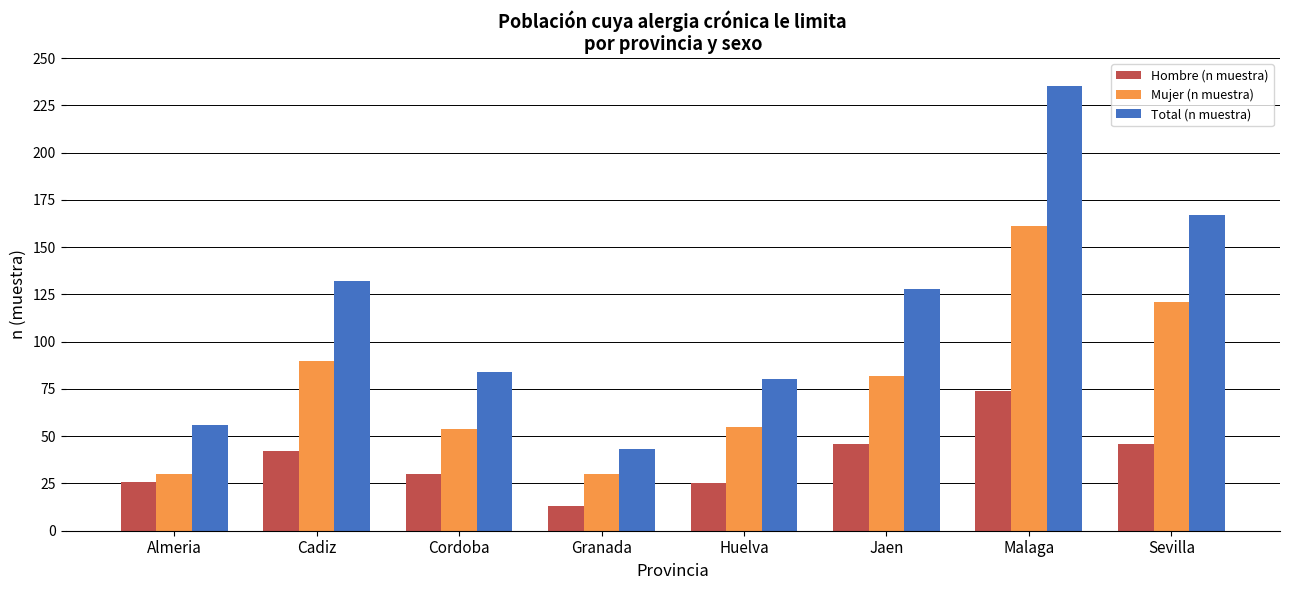

Reading left to right, what are all the values shown in this chart?

Hombre (n muestra): 26	42	30	13	25	46	74	46
Mujer (n muestra): 30	90	54	30	55	82	161	121
Total (n muestra): 56	132	84	43	80	128	235	167